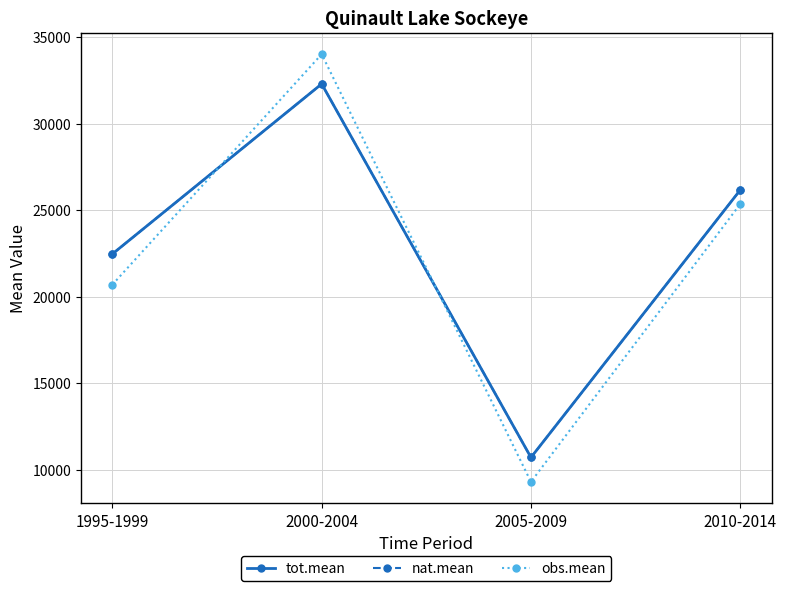

After their last crossing, which series has the higher values: obs.mean or tot.mean?

tot.mean